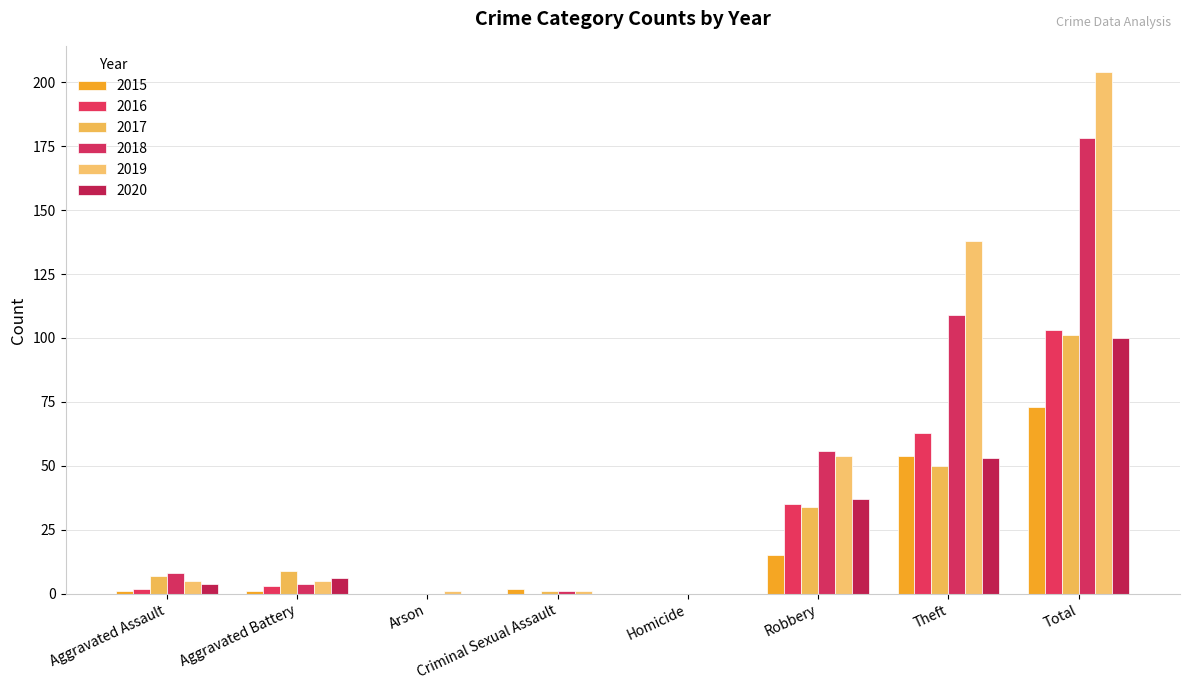

Rank the series by their maximum value, from highest to lowest.

2019, 2018, 2016, 2017, 2020, 2015